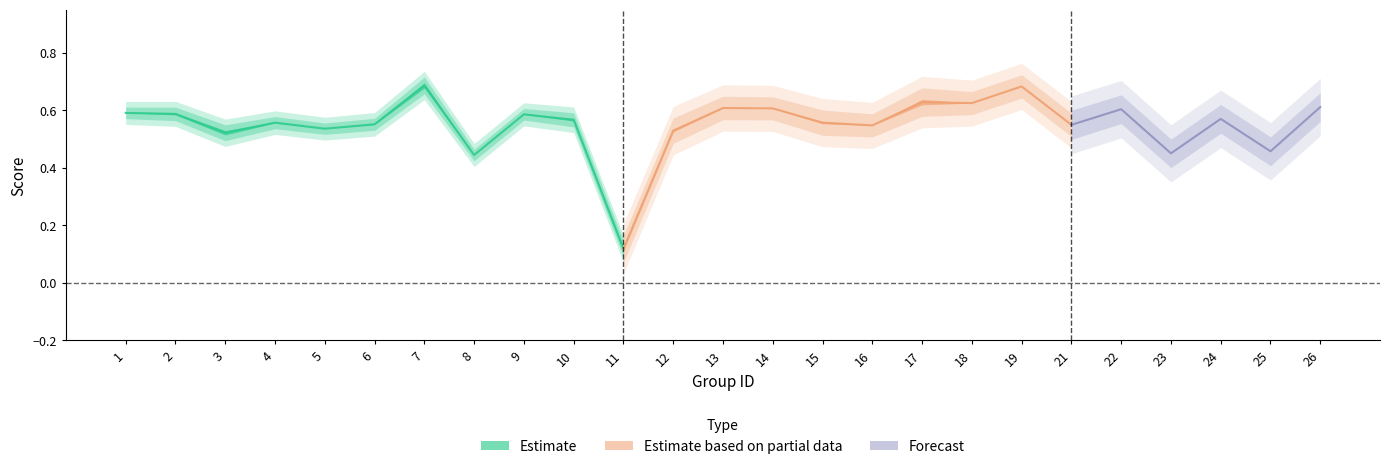

In accuracy, how many points are lower than both neighbors (excluding endpoints)?

9